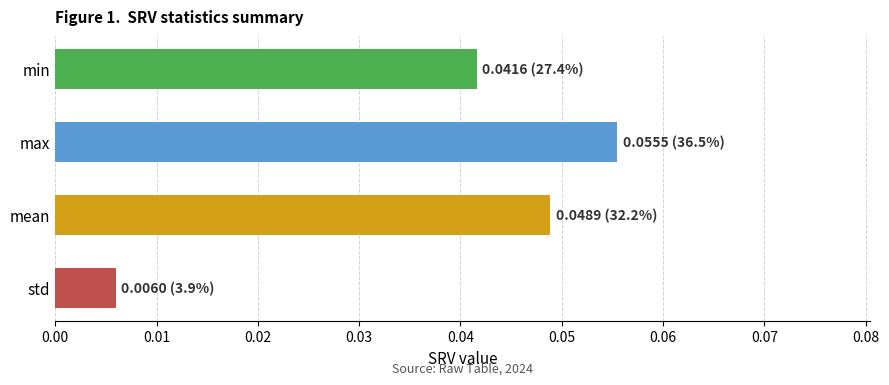

At which label is the value closest to 0?

std